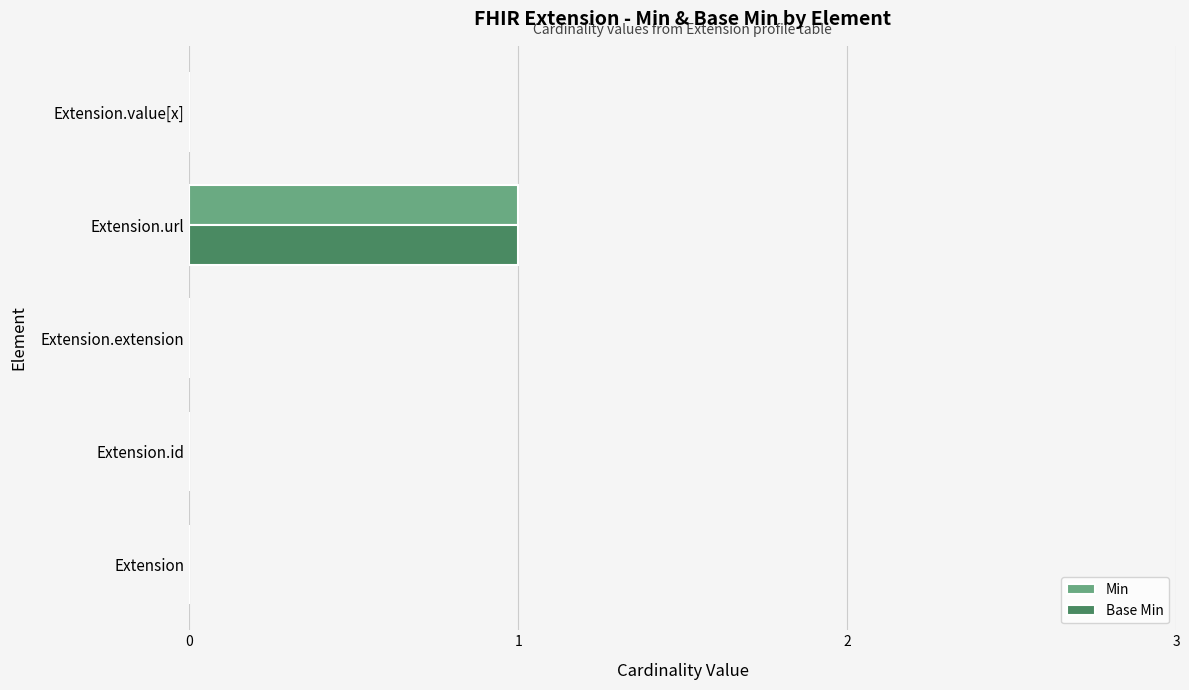

At which category is the sum across all series the highest?

Extension.url